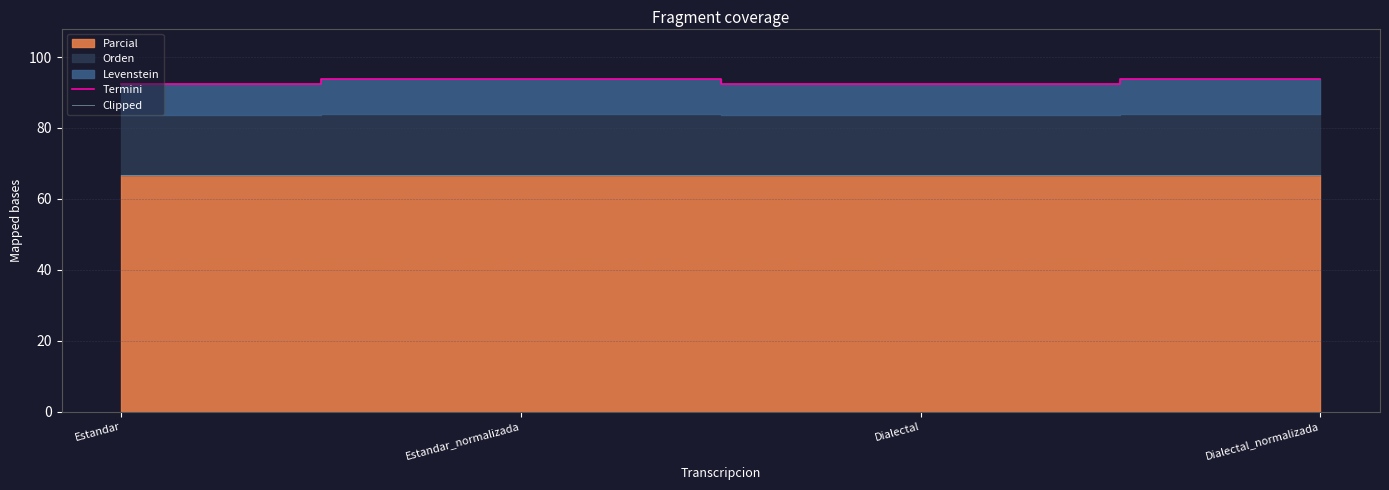

What value does the Clipped series have at Estandar?

66.7